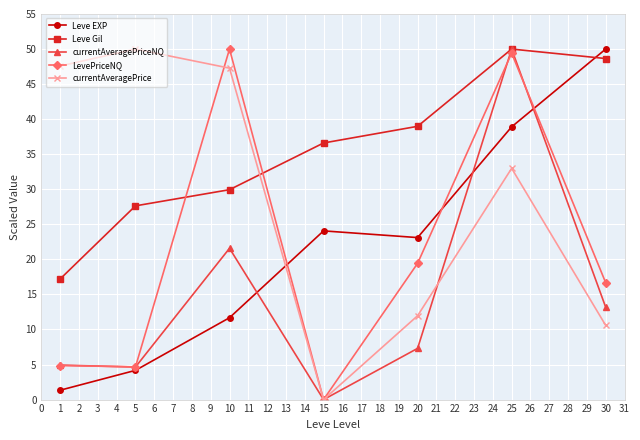

What is the value of the Leve EXP point at the 3rd from the left?

11.7